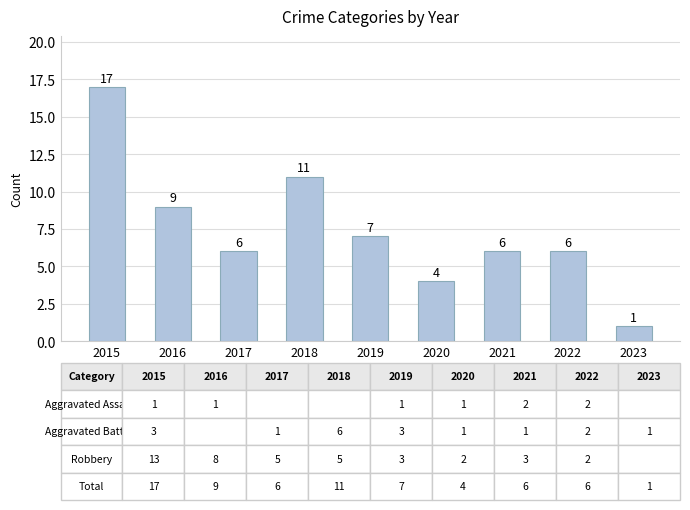

At which category does the chart reach its peak across all series?

2015